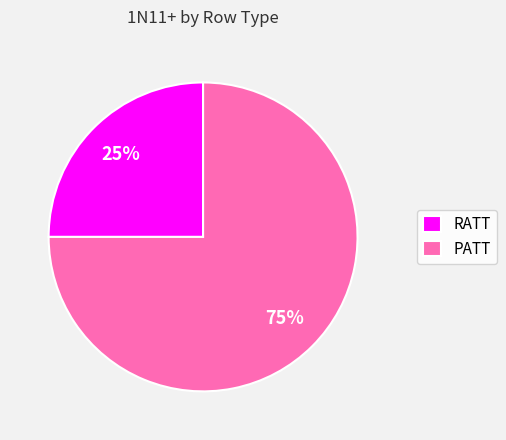

What is the ratio of the value at PATT to the value at RATT?

3.0